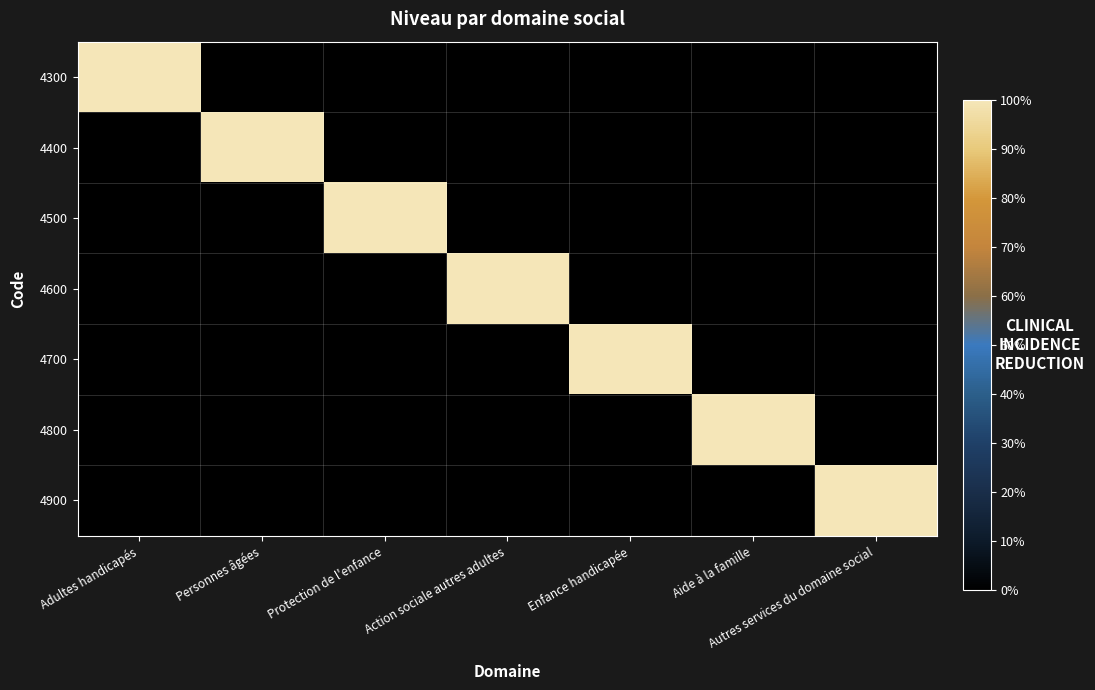

At which category is the sum across all series the highest?

Adultes handicapés